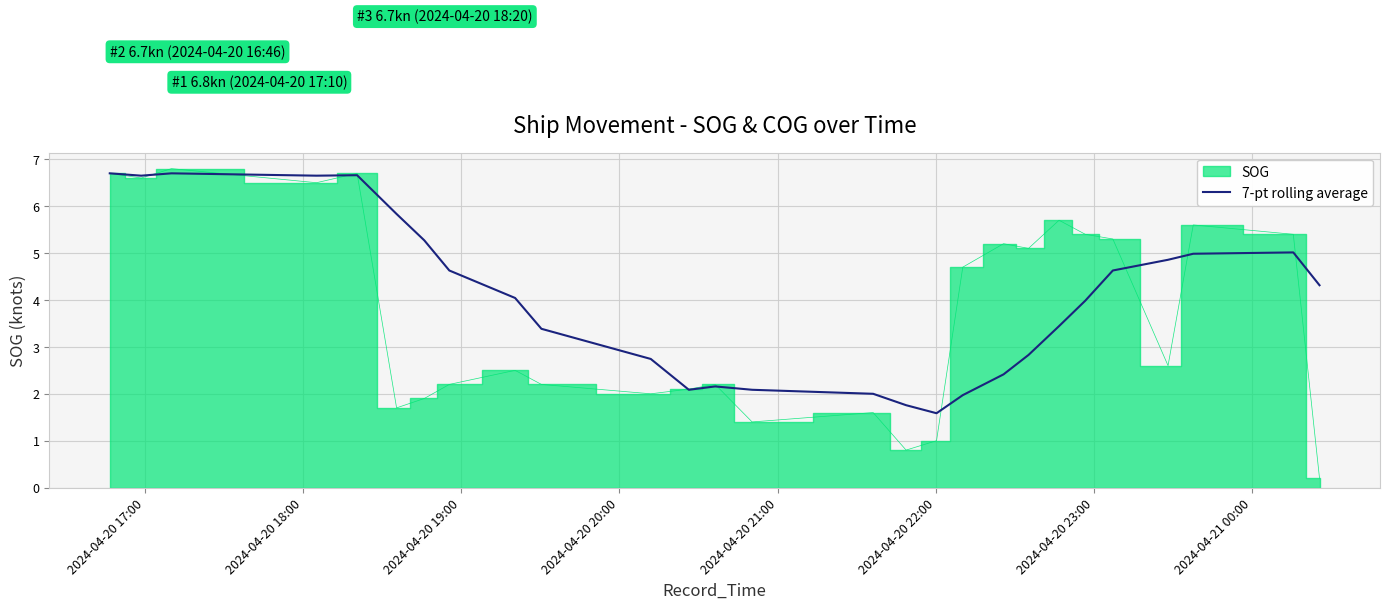

Does the chart display data point markers on the line(s)?

No